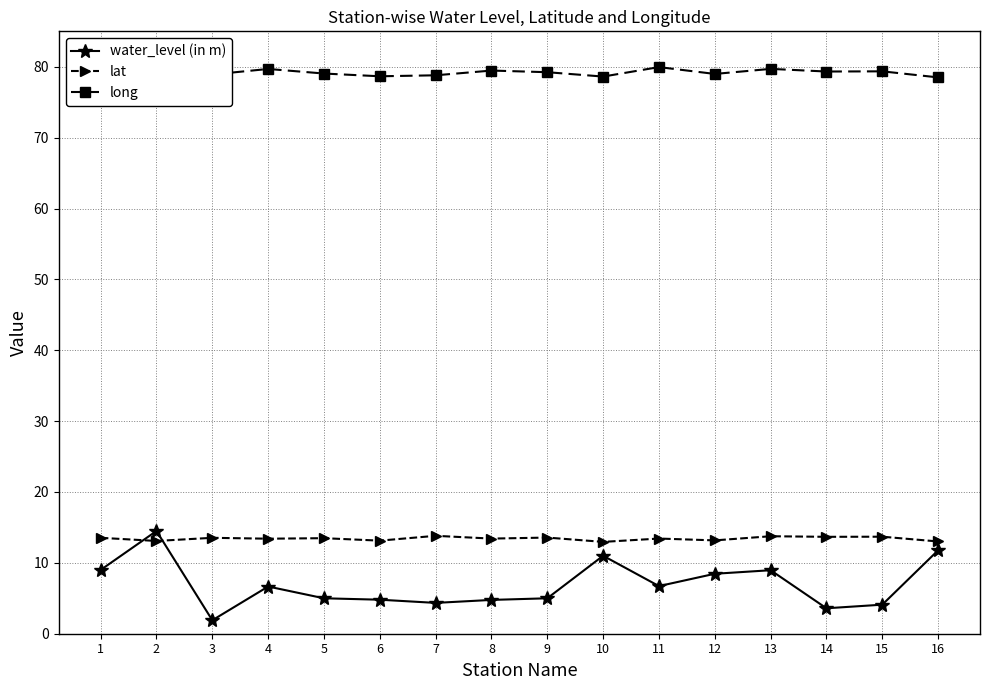

What is the lowest value of the long series?

78.5